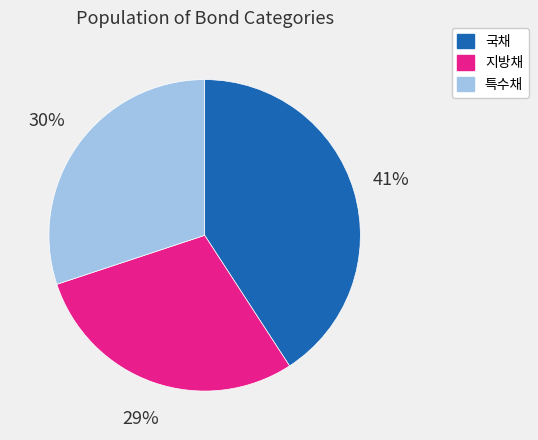

Do 국채 and 특수채 together represent more than half of the pie?

Yes